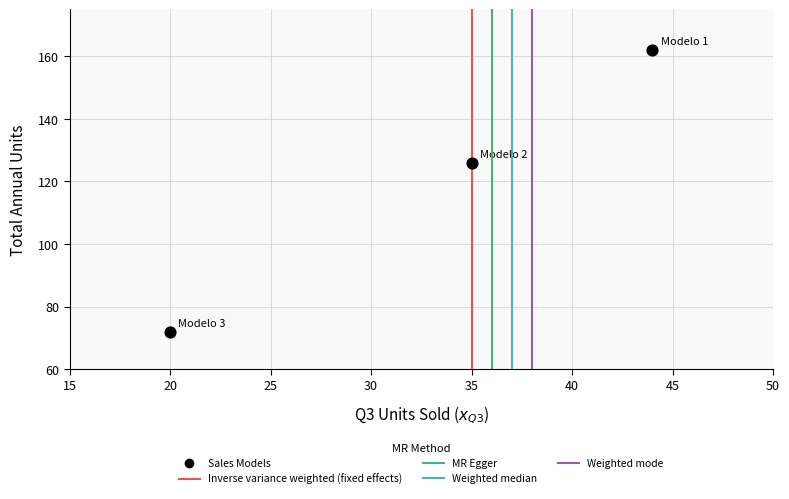

What Y value in the scatter plot is closest to 117?

126